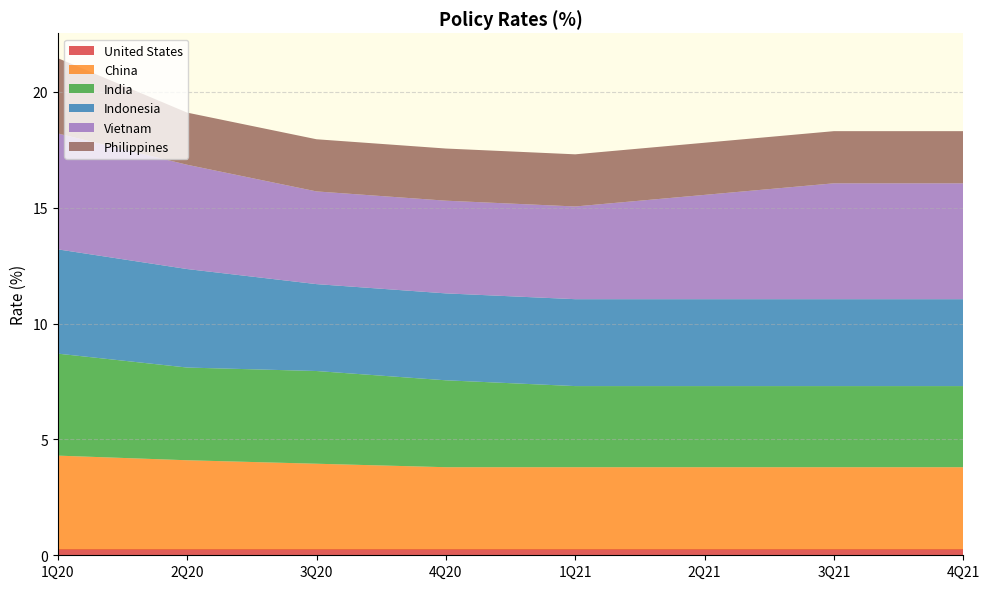

Reading left to right, list all the values displayed in this chart.

United States: 1Q20=0.2	2Q20=0.2	3Q20=0.2	4Q20=0.2	1Q21=0.2	2Q21=0.2	3Q21=0.2	4Q21=0.2
China: 1Q20=4.0	2Q20=3.9	3Q20=3.7	4Q20=3.5	1Q21=3.5	2Q21=3.5	3Q21=3.5	4Q21=3.5
India: 1Q20=4.4	2Q20=4.0	3Q20=4.0	4Q20=3.8	1Q21=3.5	2Q21=3.5	3Q21=3.5	4Q21=3.5
Indonesia: 1Q20=4.5	2Q20=4.2	3Q20=3.8	4Q20=3.8	1Q21=3.8	2Q21=3.8	3Q21=3.8	4Q21=3.8
Vietnam: 1Q20=5.0	2Q20=4.5	3Q20=4.0	4Q20=4.0	1Q21=4.0	2Q21=4.5	3Q21=5.0	4Q21=5.0
Philippines: 1Q20=3.2	2Q20=2.2	3Q20=2.2	4Q20=2.2	1Q21=2.2	2Q21=2.2	3Q21=2.2	4Q21=2.2